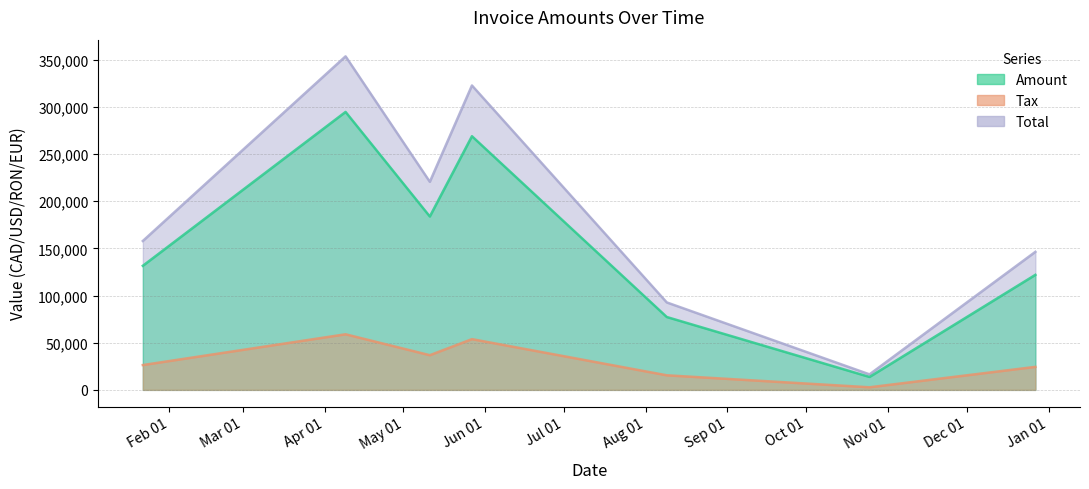

Which series has the largest range (max minus min)?

Total